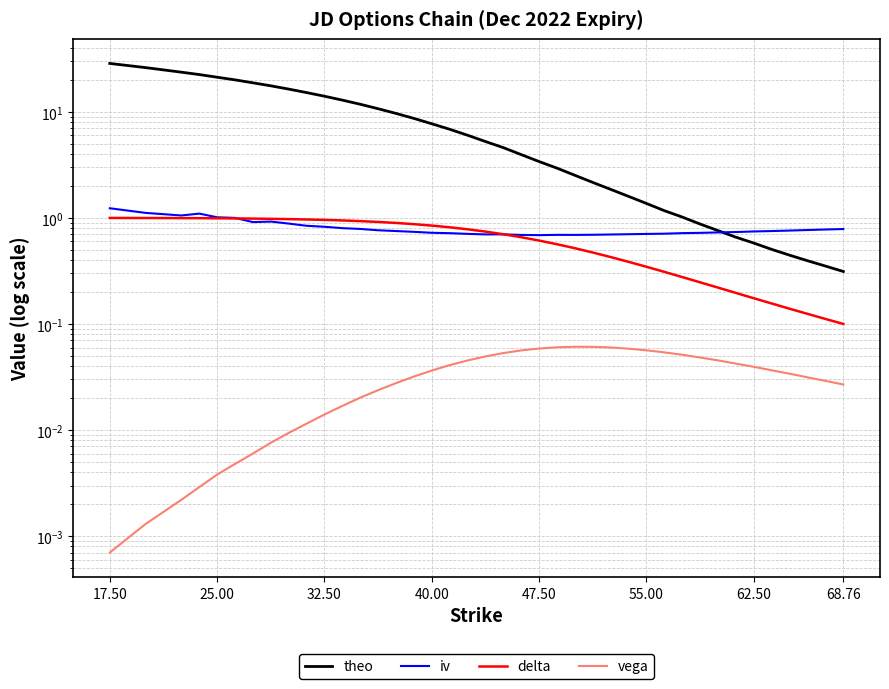

True or false: delta has more than 0 interior local peaks.

False